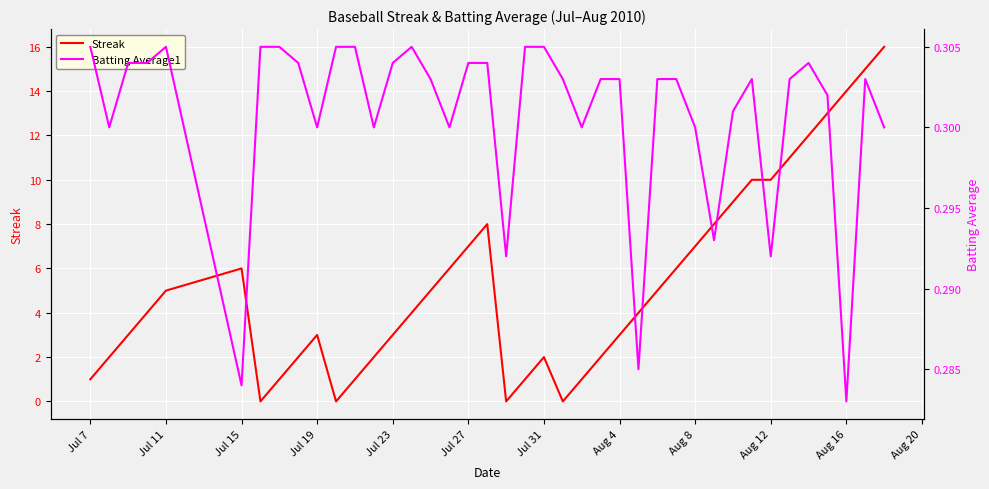

What are all the series names shown in the legend?

Streak, Batting Average1